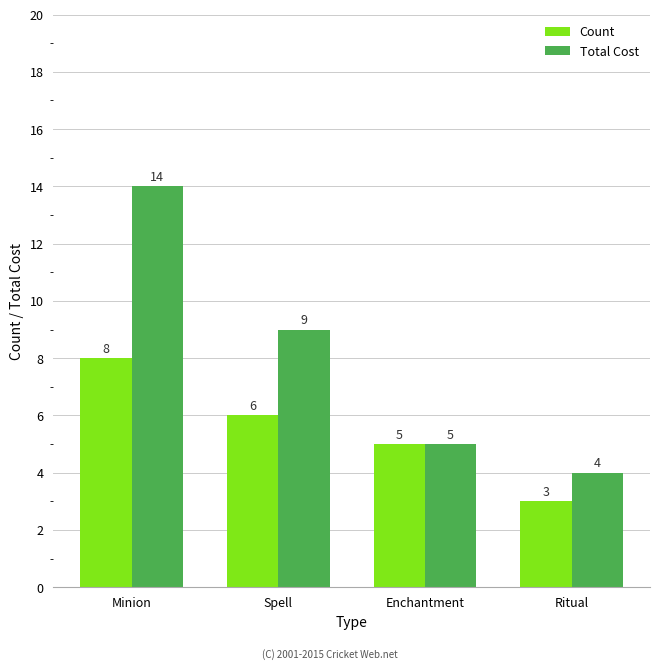

Reading left to right, list all the values displayed in this chart.

Count: 8	6	5	3
Total Cost: 14	9	5	4